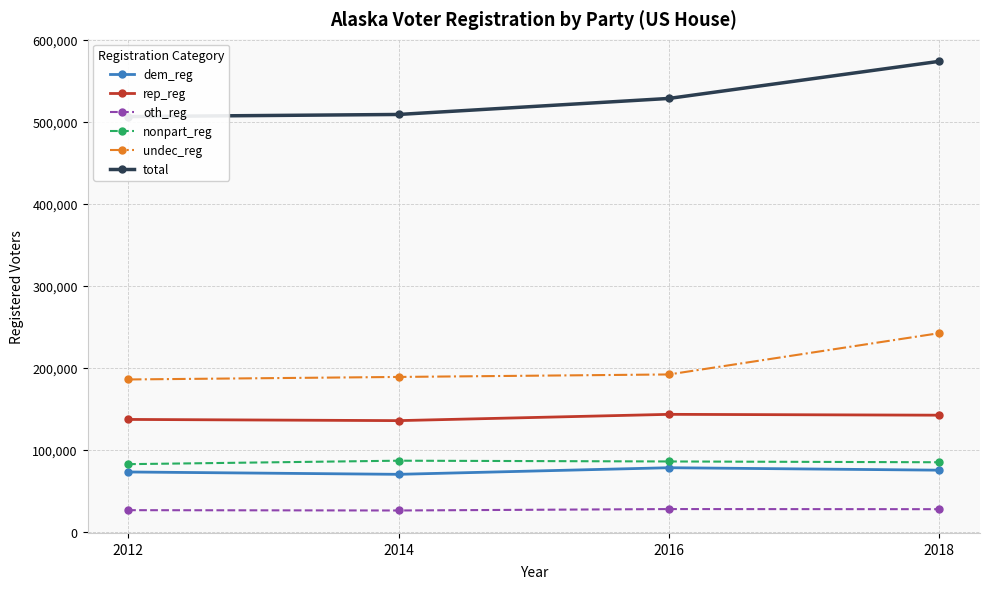

What is the value of the dem_reg point at the 2nd from the left?

70469